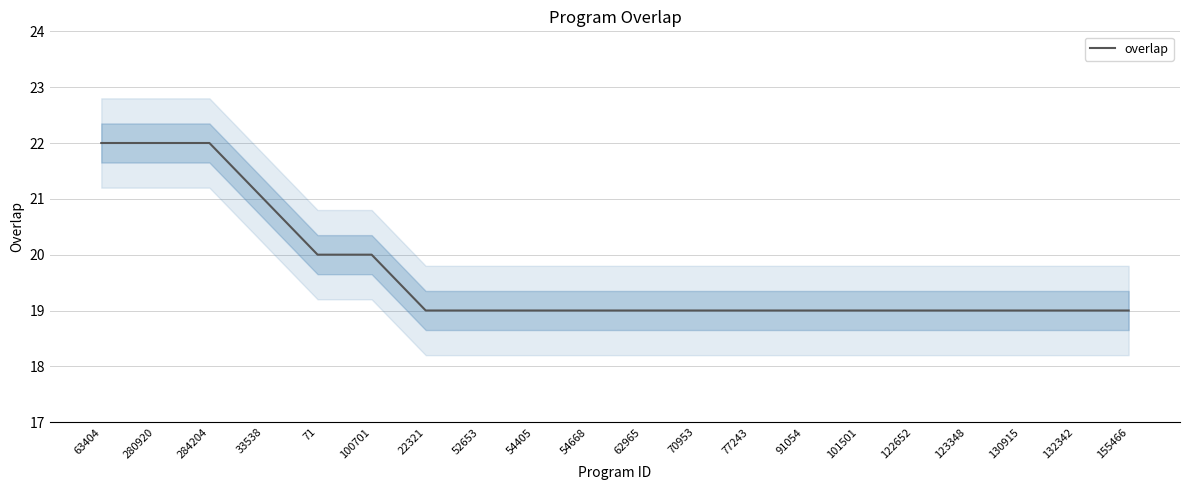

Where is the data nearest to the value 20?

71